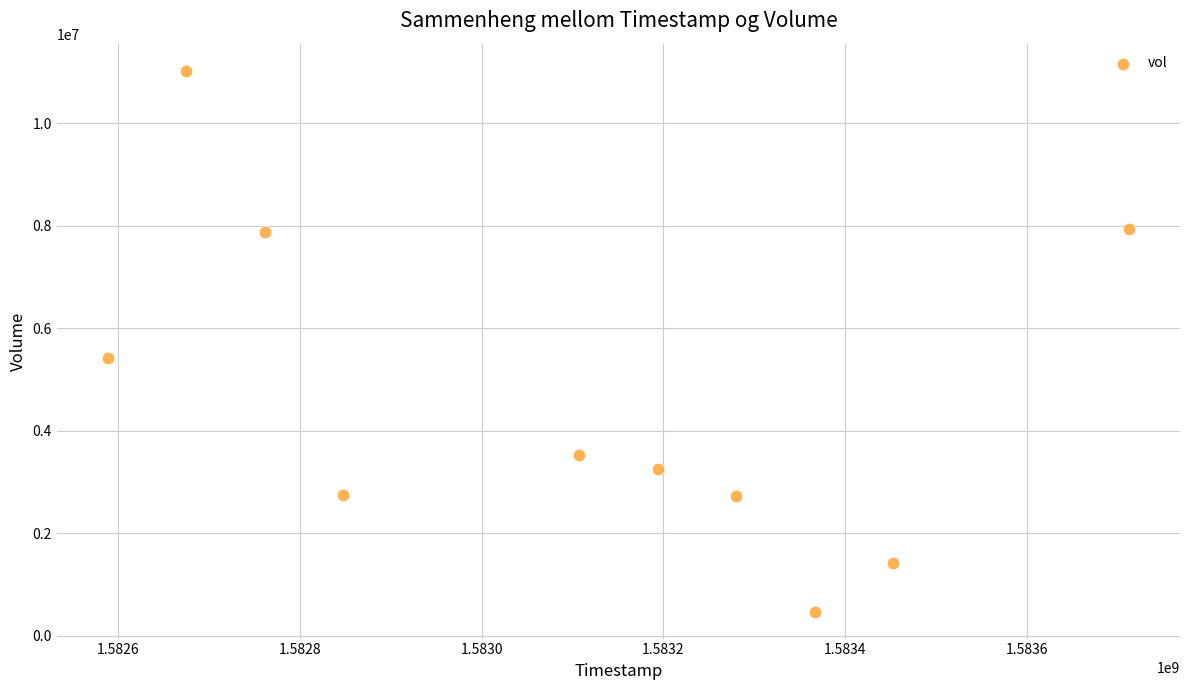

What is the average X value?

1583098560